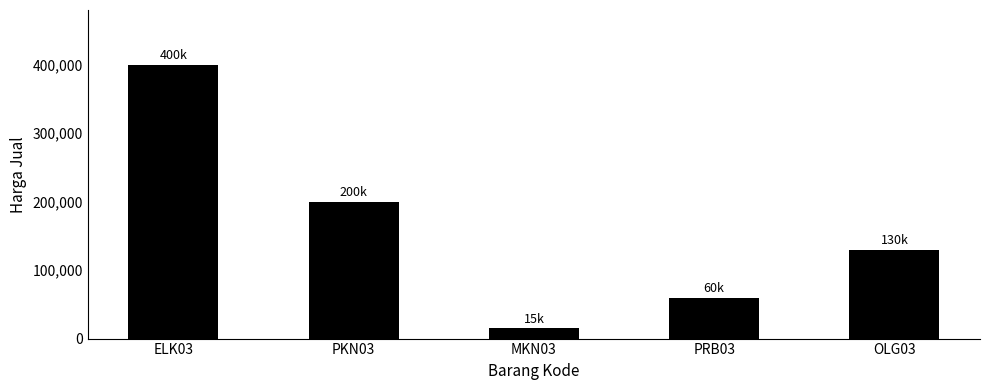

What is the sum of the values at PKN03 and ELK03?

600000